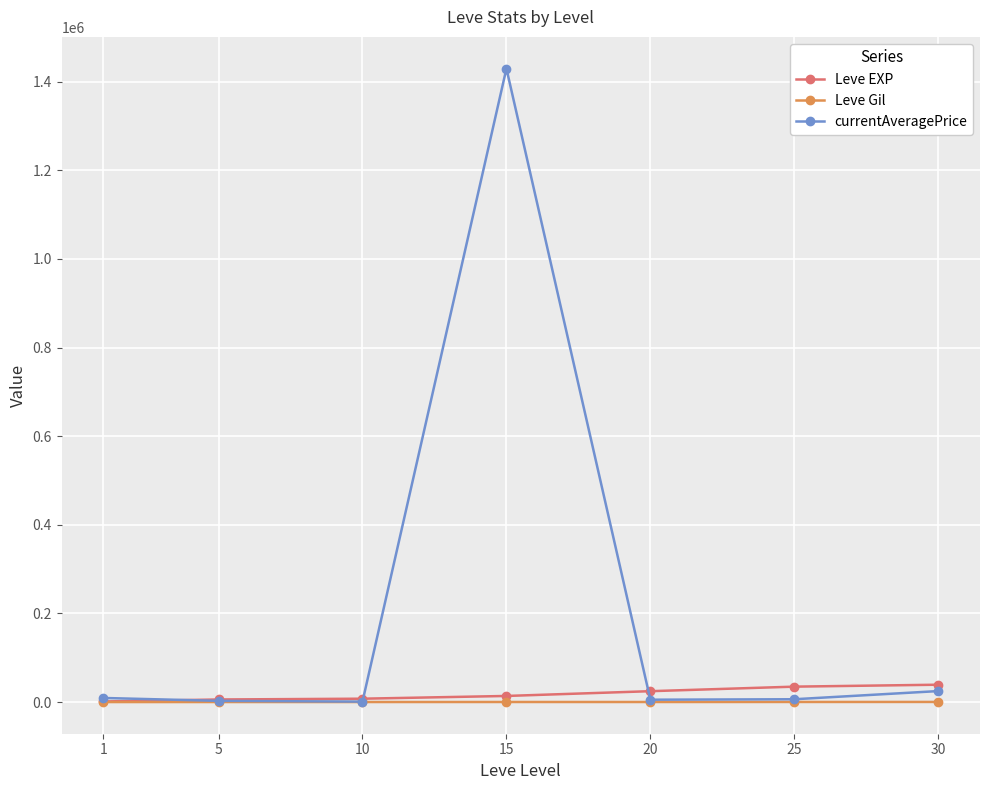

Which series has the largest total across all categories?

currentAveragePrice